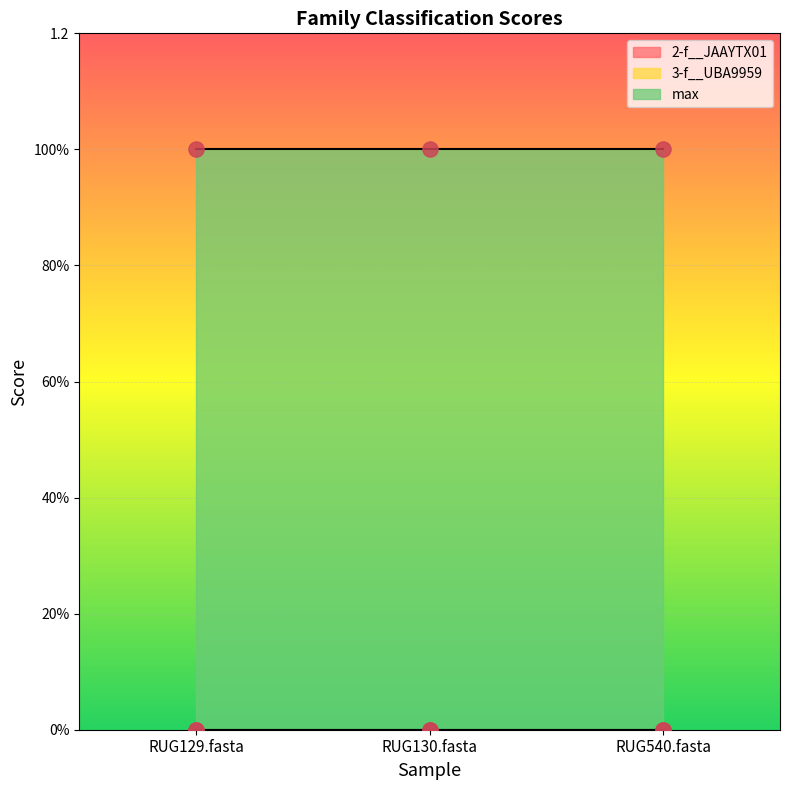

Which series reaches the maximum Y coordinate?

max